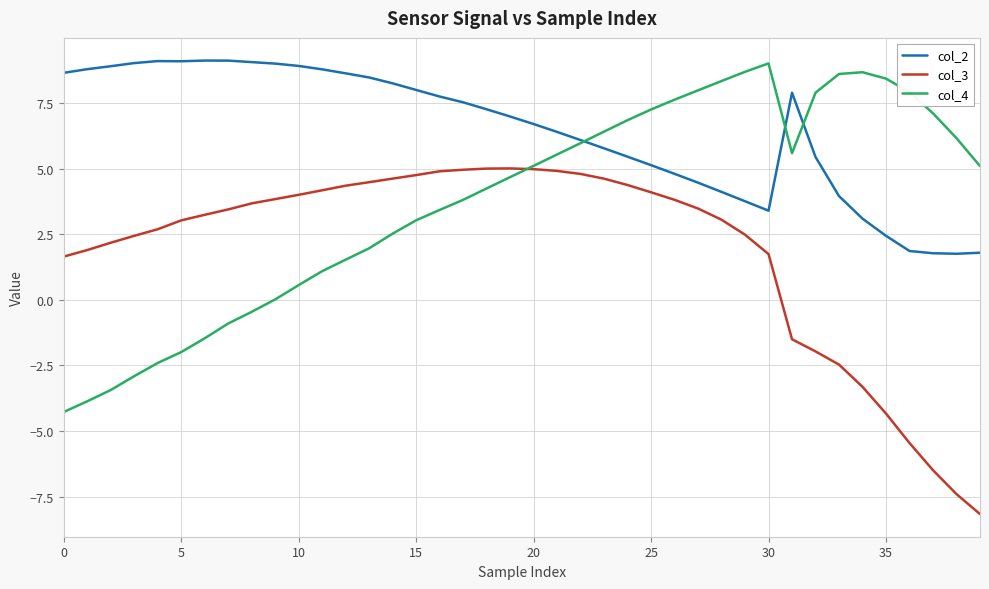

True or false: col_3 has more than 0 interior local peaks.

True